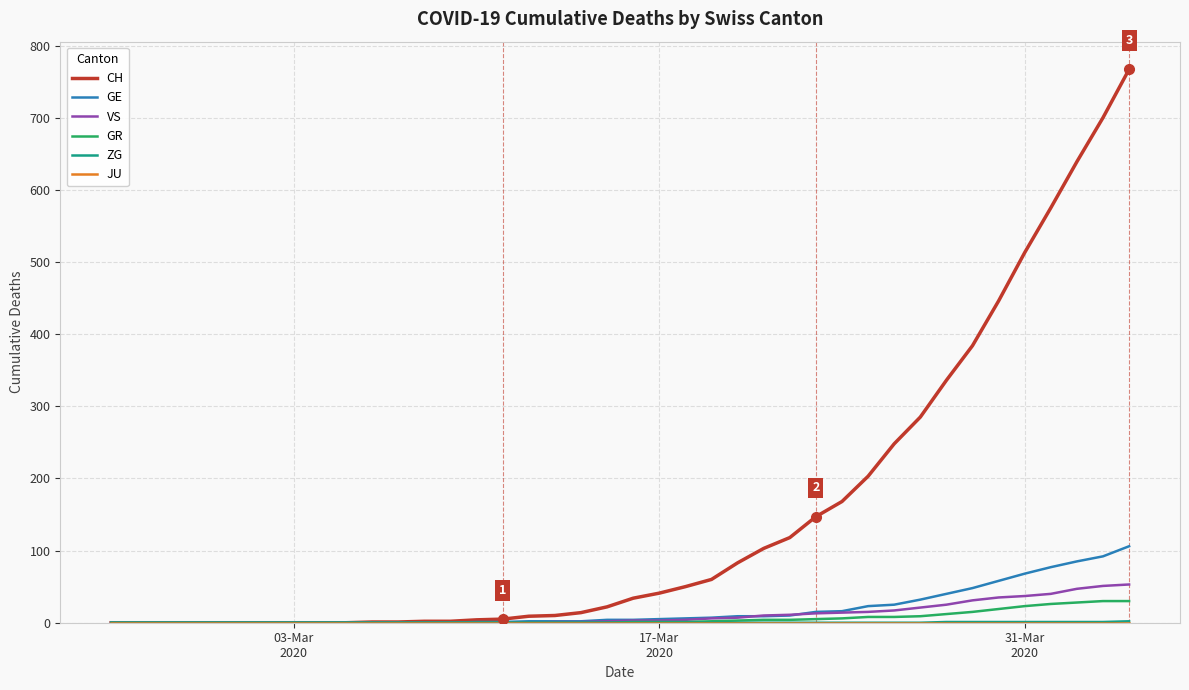

How many lines are shown in the chart?

6